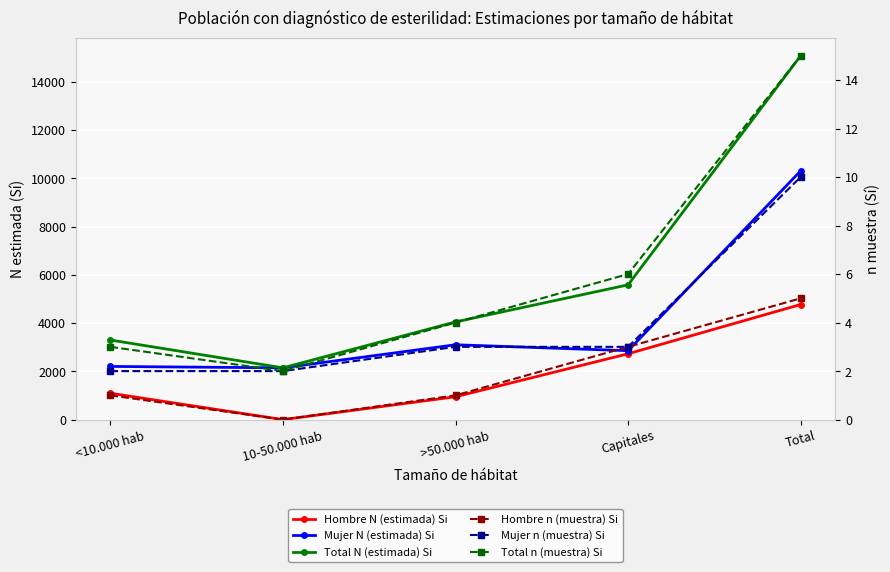

What is the label of the 5th point from the left?

Total